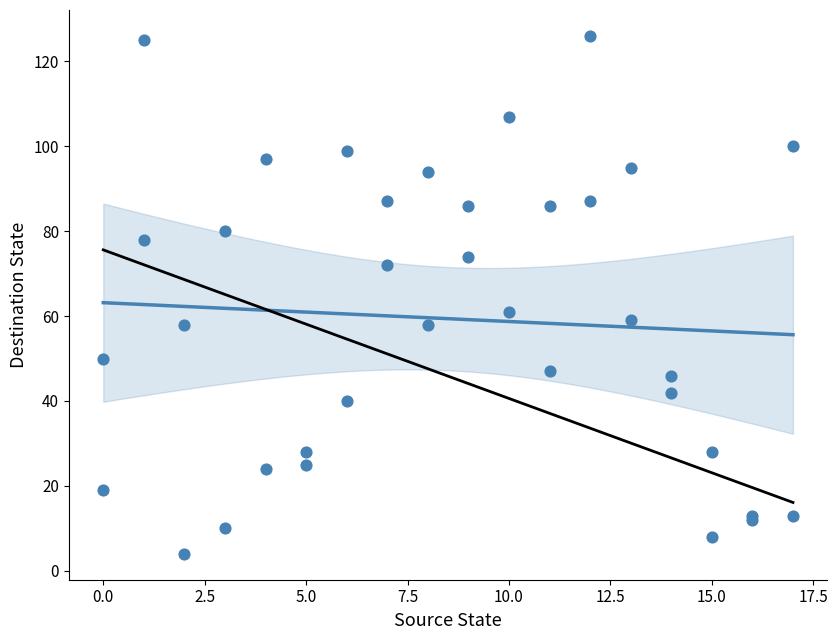

What Y value in the scatter plot is closest to 65?

61